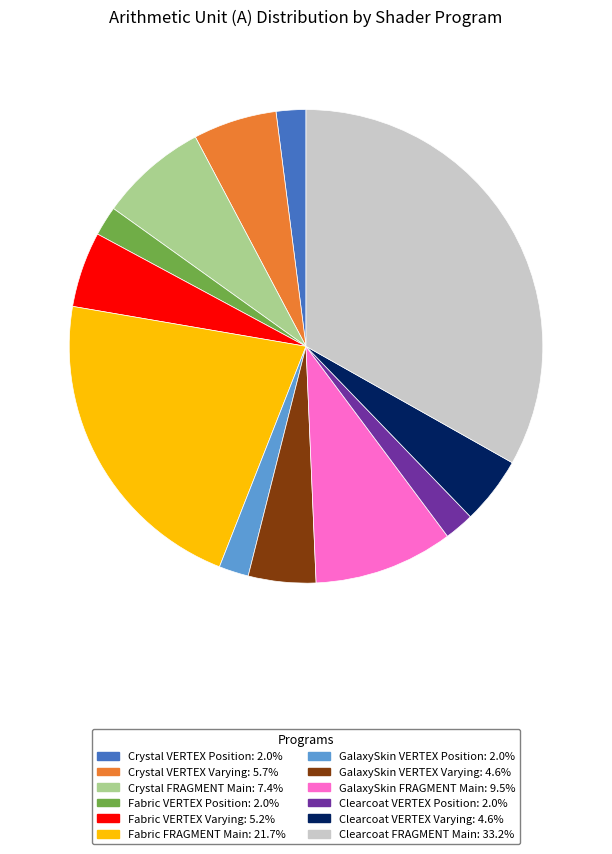

Between Clearcoat VERTEX Position and GalaxySkin VERTEX Varying, which is larger?

GalaxySkin VERTEX Varying